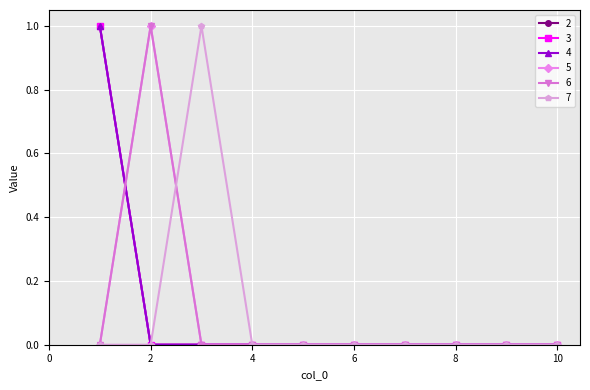

How many lines are shown in the chart?

6